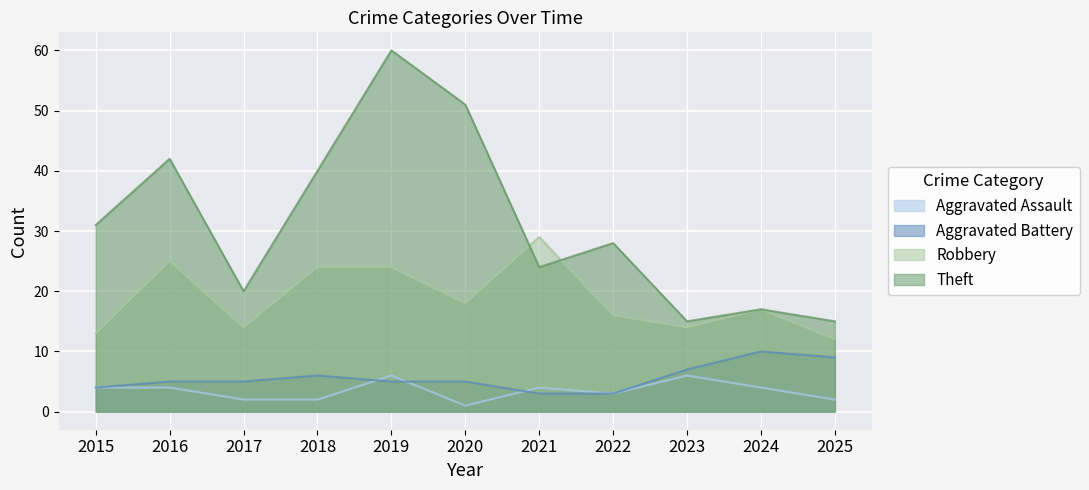

At which label is Aggravated Battery closest to 6?

2018